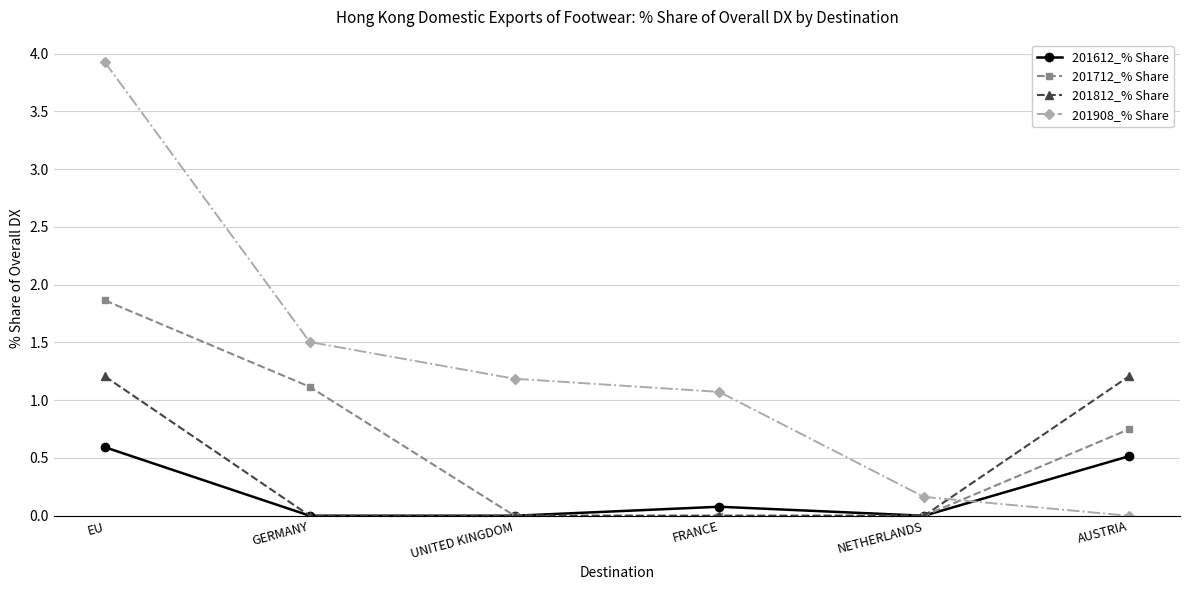

Rank the series by their average value, from lowest to highest.

201612_% Share, 201812_% Share, 201712_% Share, 201908_% Share